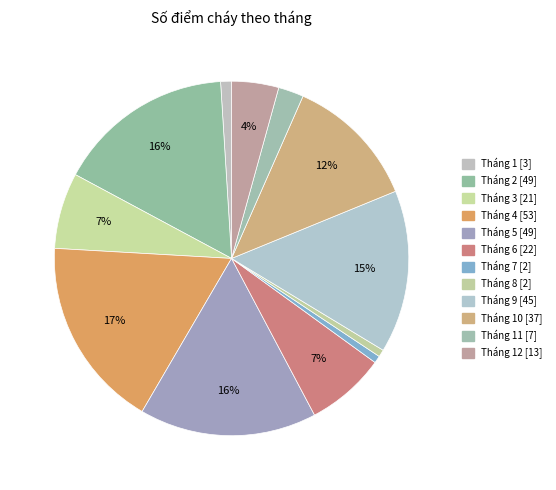

How many segments does this pie chart have?

12